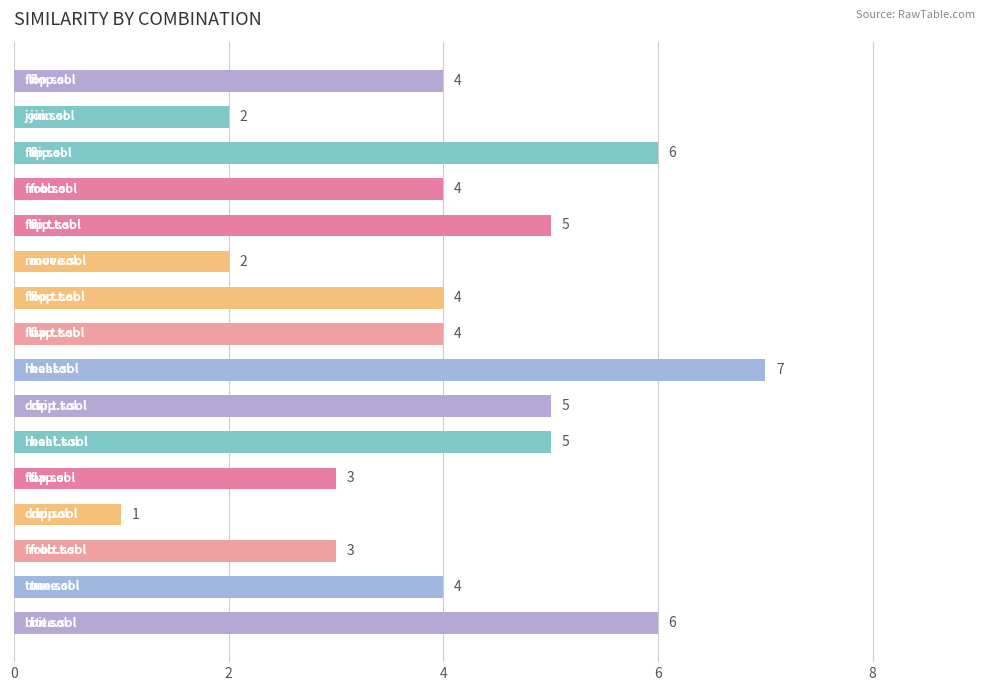

How many series are shown in this chart?

1